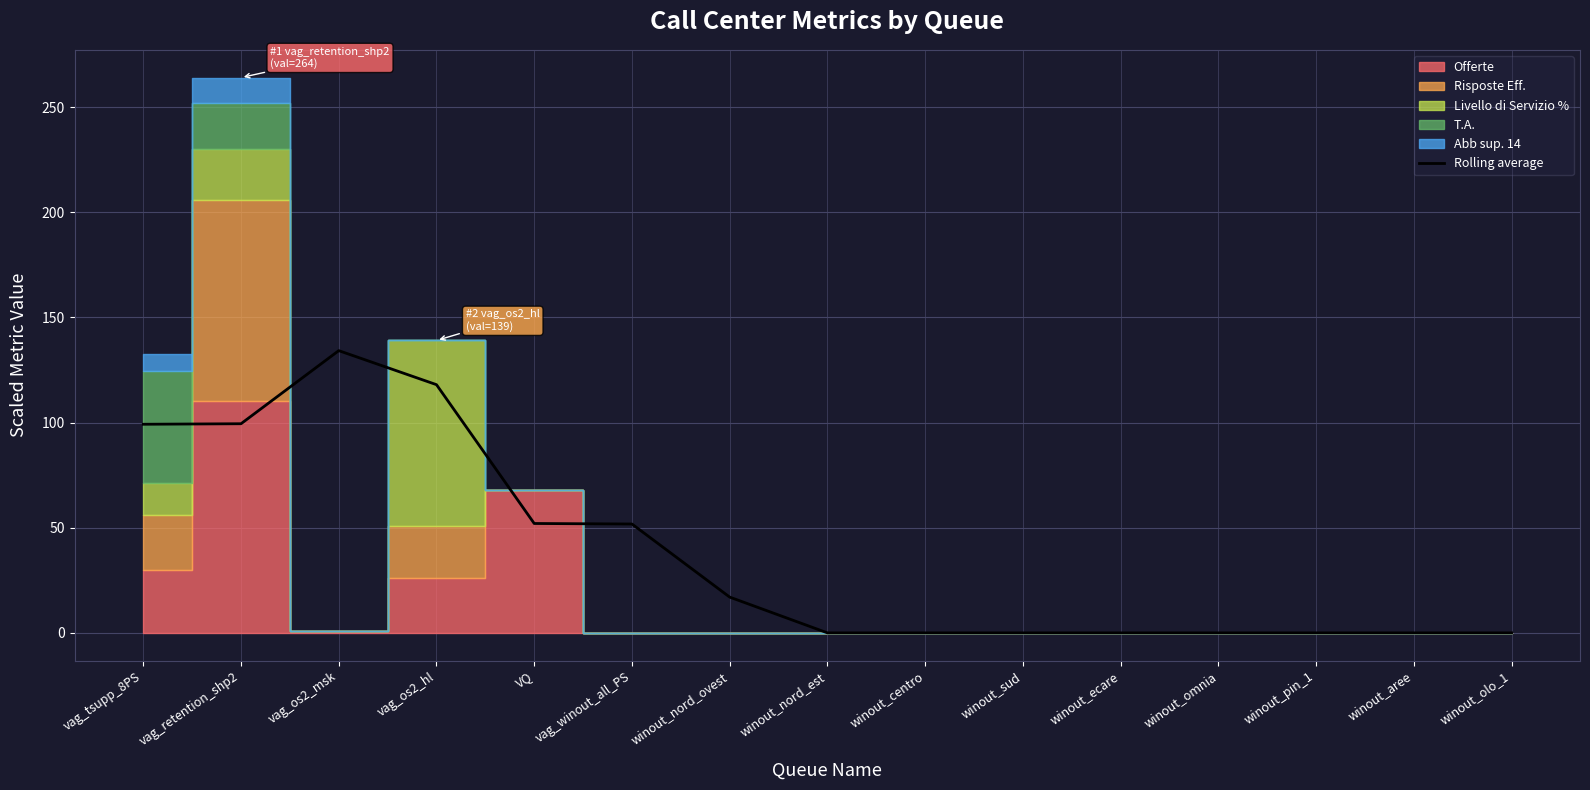

True or false: the data shows -91.3 at winout_omnia.

False